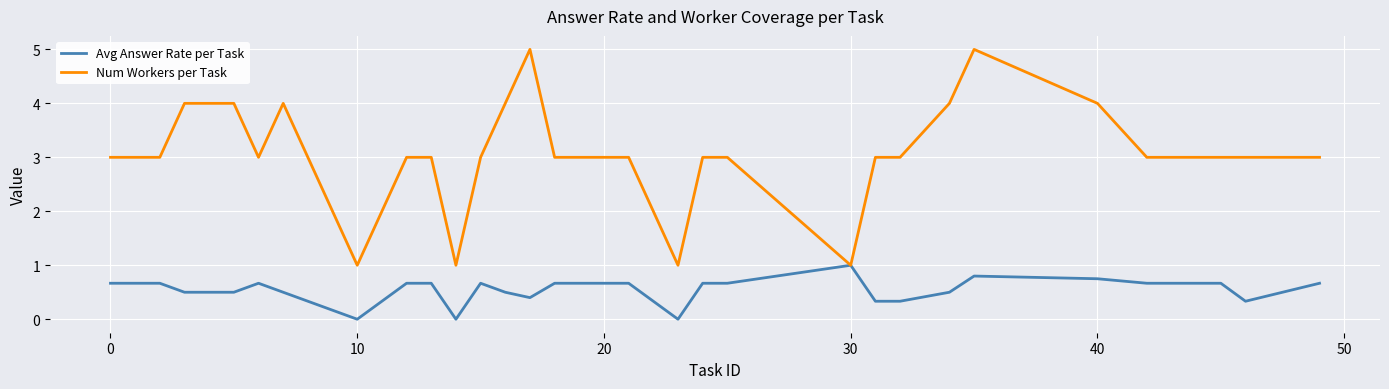

Which series has the widest spread of values?

Num Workers per Task